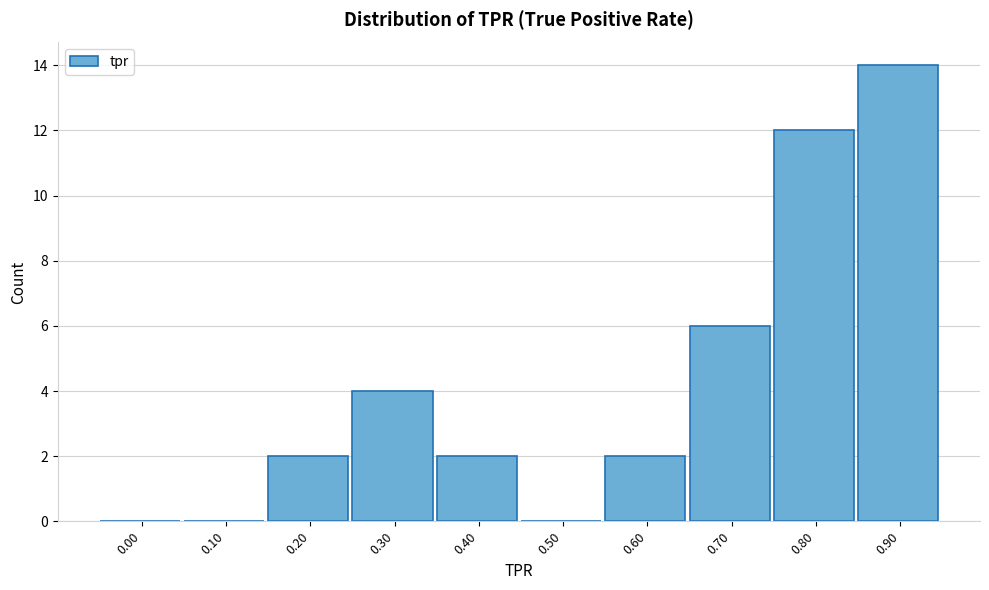

Reading left to right, transcribe all the data shown in this chart.

0.00=0	0.10=0	0.20=2	0.30=4	0.40=2	0.50=0	0.60=2	0.70=6	0.80=12	0.90=14